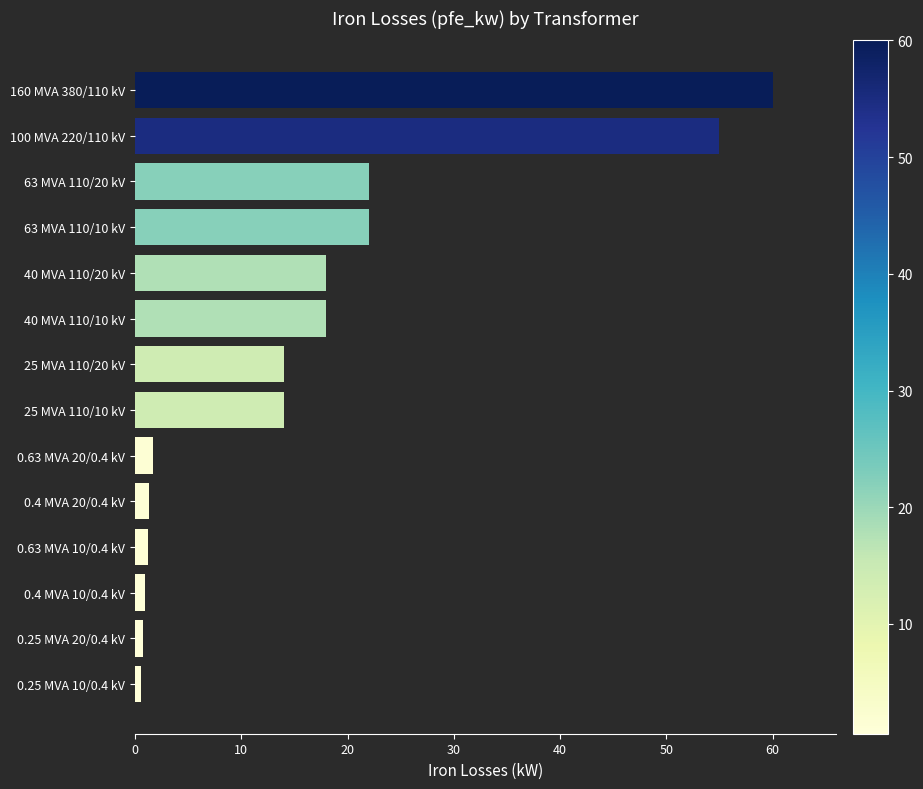

Between 25 MVA 110/10 kV and 40 MVA 110/10 kV, which is larger?

40 MVA 110/10 kV